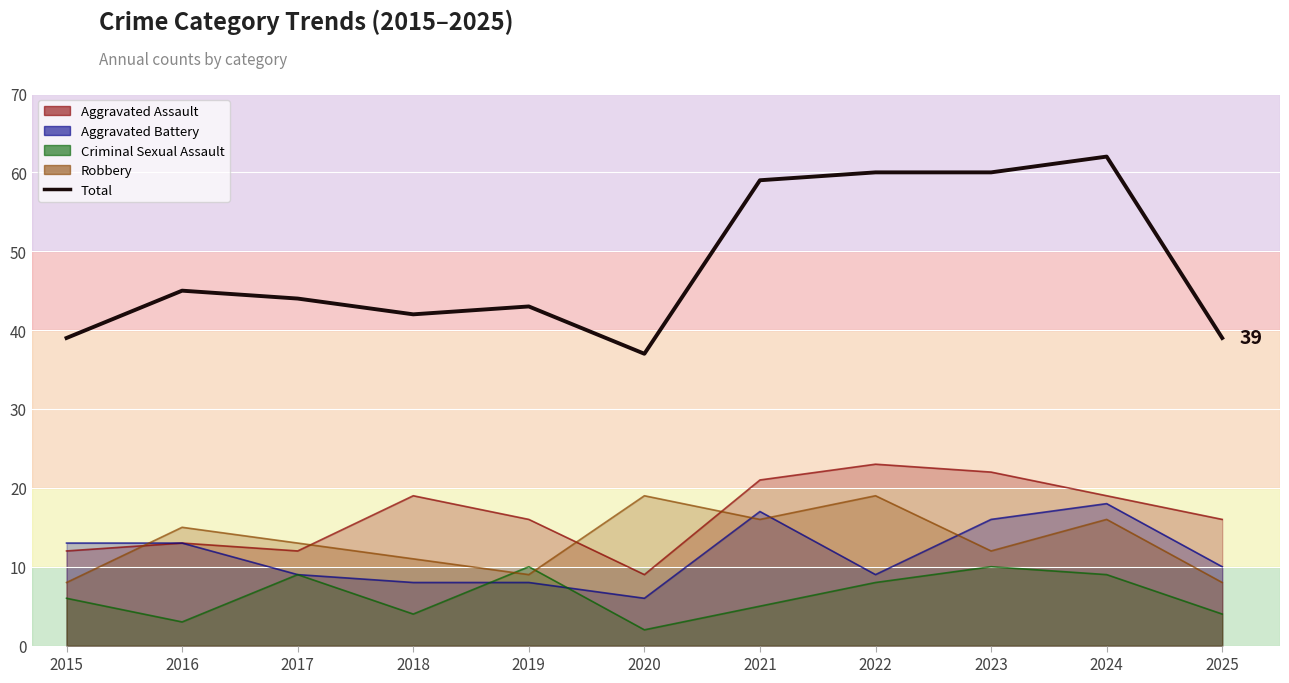

Reading left to right, list all the values displayed in this chart.

39	45	44	42	43	37	59	60	60	62	39